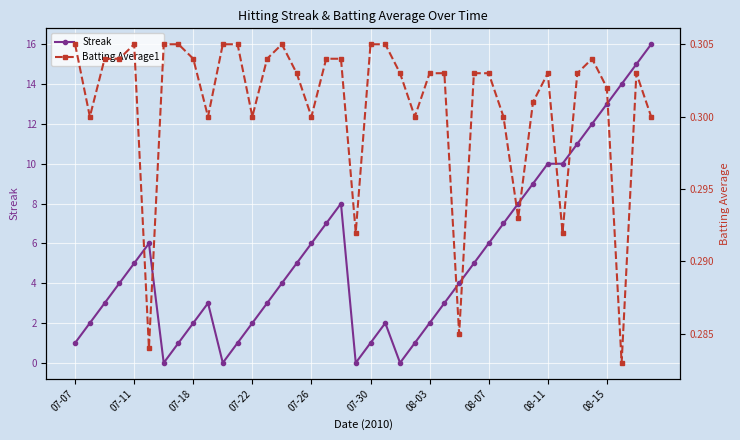

The Streak series shows 19.6 at 38. True or false?

False